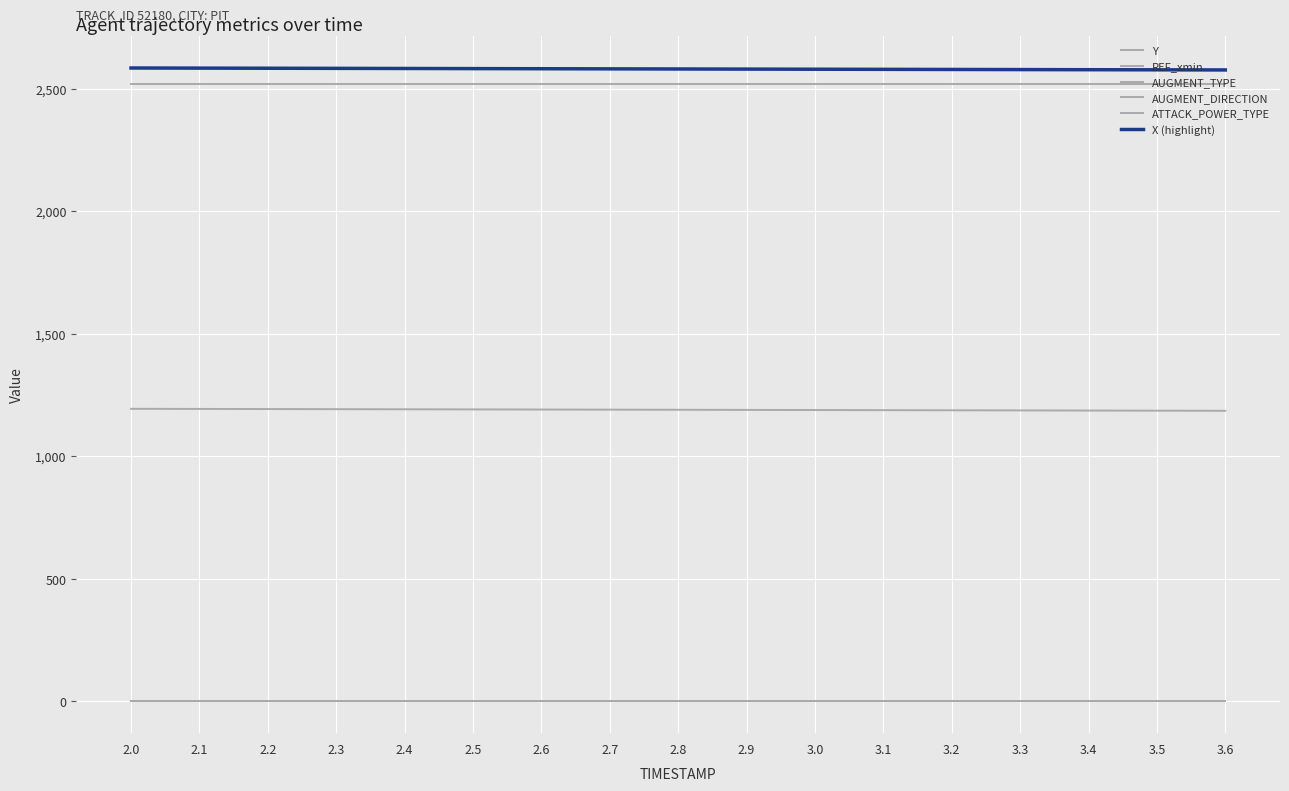

What is the spread (max minus min) of values at 2.1?

2584.2